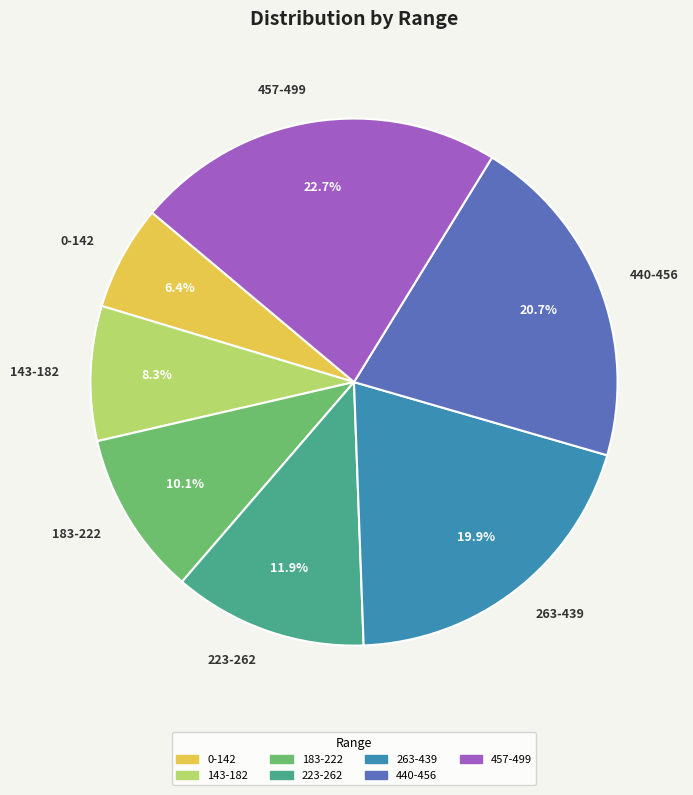

Does 263-439 represent more than half of the total?

No